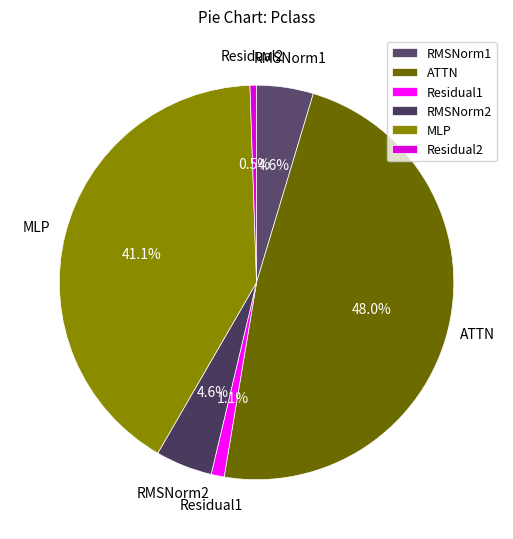

What percentage is the RMSNorm1 slice, to the nearest percent?

5%